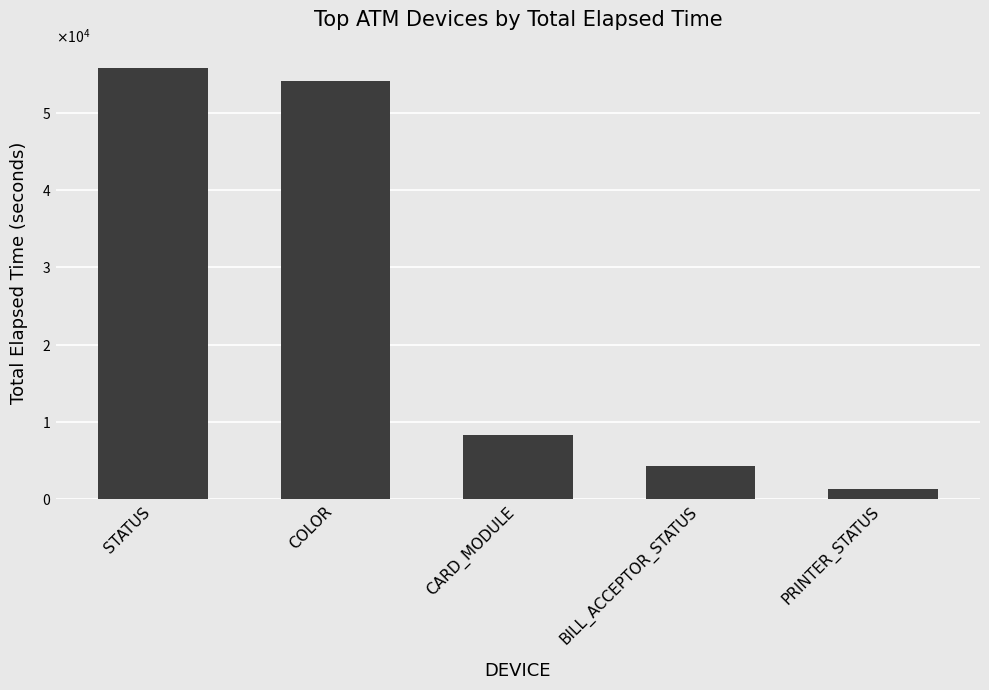

Between STATUS and CARD_MODULE, which is larger?

STATUS